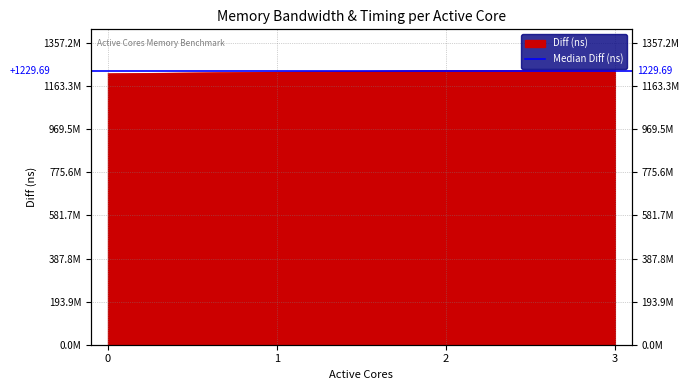

What is the difference between the maximum and minimum values?

14685188